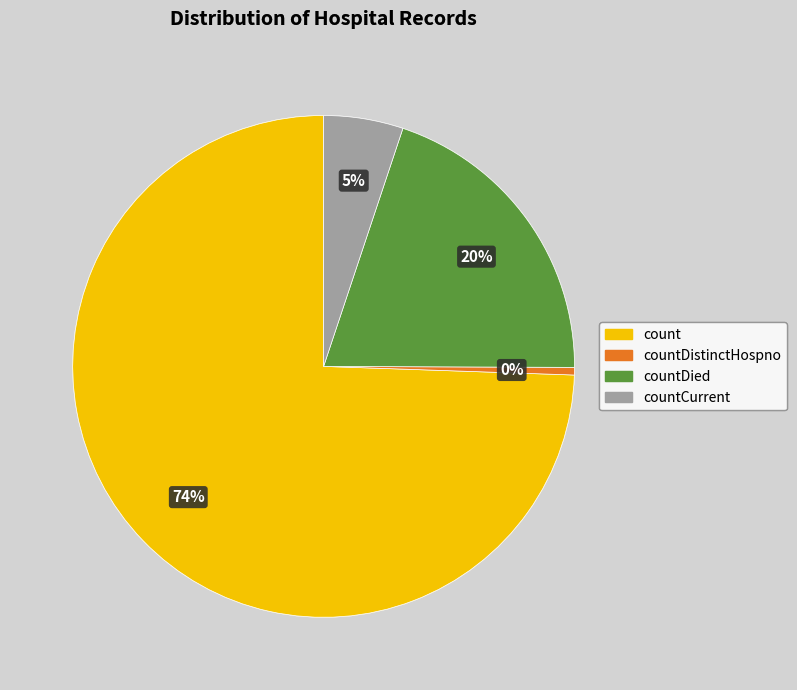

Is it true that countDistinctHospno is 11% of the pie?

False